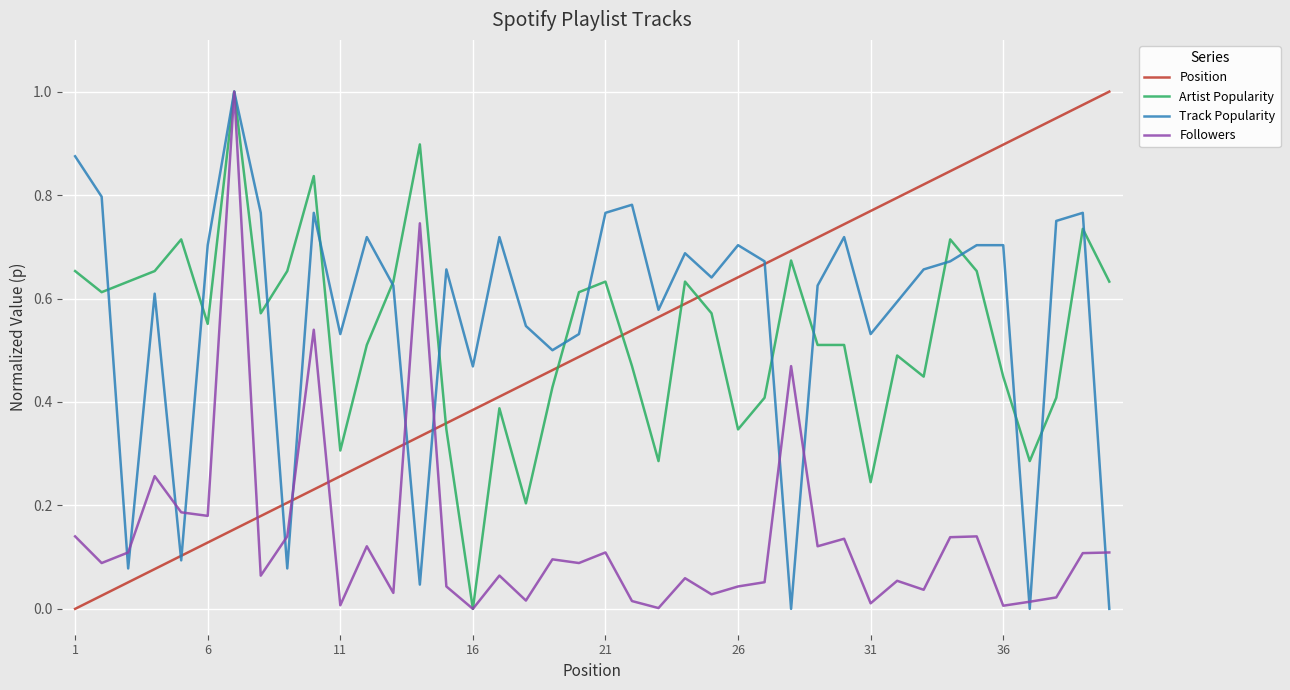

True or false: Position and Artist Popularity intersect in this chart.

True